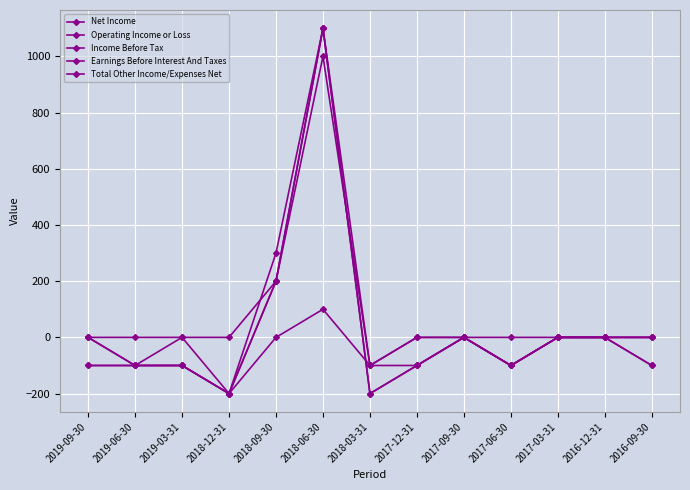

What is the difference between the maximum and second lowest values in the Total Other Income/Expenses Net series?

200